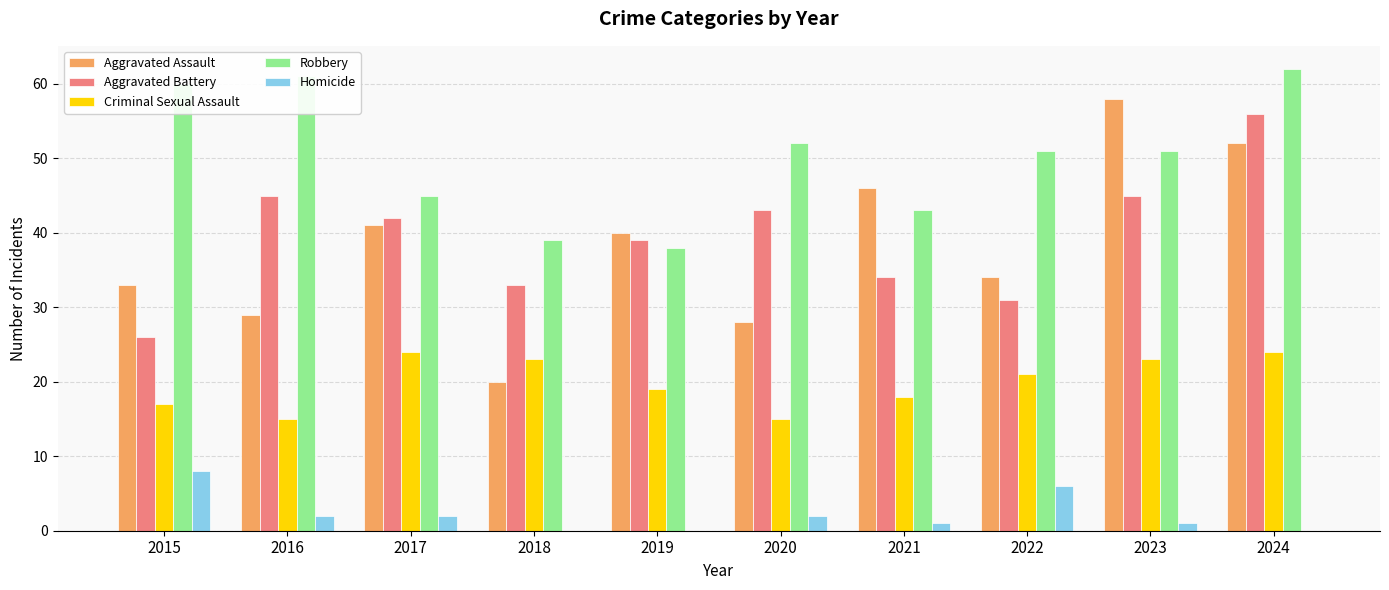

Reading left to right, transcribe all the data shown in this chart.

Aggravated Assault: 33	29	41	20	40	28	46	34	58	52
Aggravated Battery: 26	45	42	33	39	43	34	31	45	56
Criminal Sexual Assault: 17	15	24	23	19	15	18	21	23	24
Robbery: 60	61	45	39	38	52	43	51	51	62
Homicide: 8	2	2	0	0	2	1	6	1	0